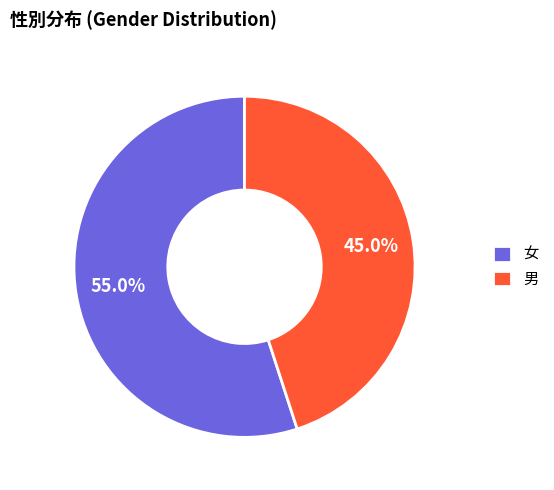

To the nearest percent, what is the difference between the largest and smallest slice percentages?

10%